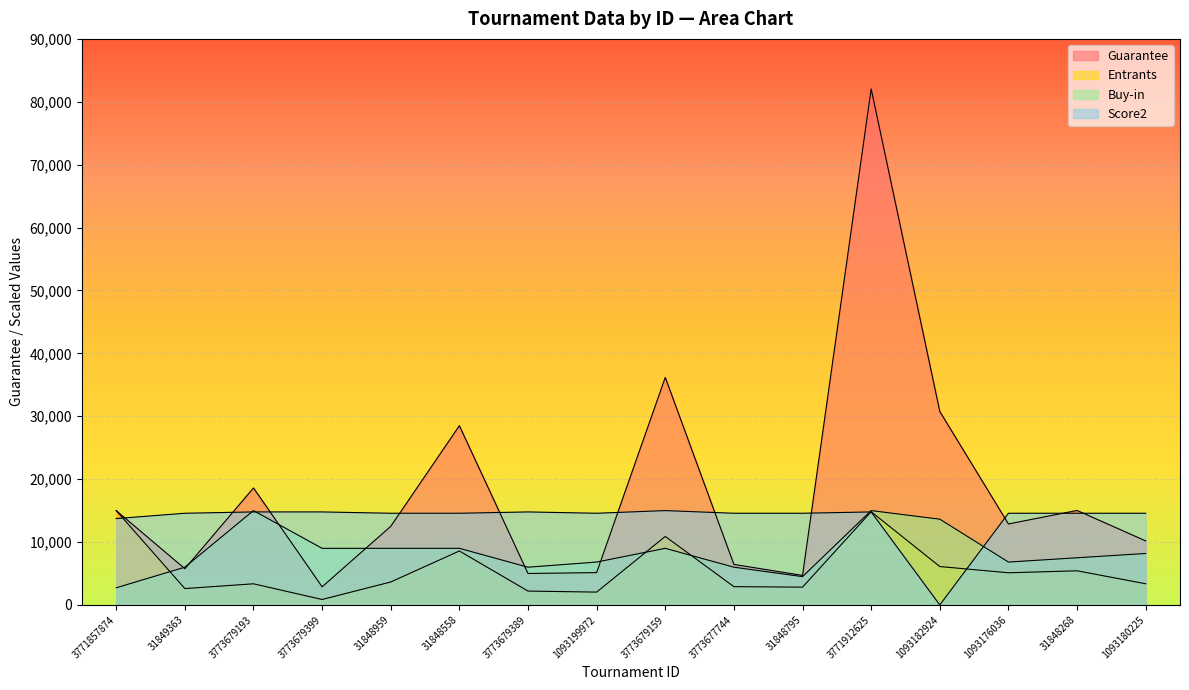

What is the difference between the highest and lowest values at 31848795?

11750.6